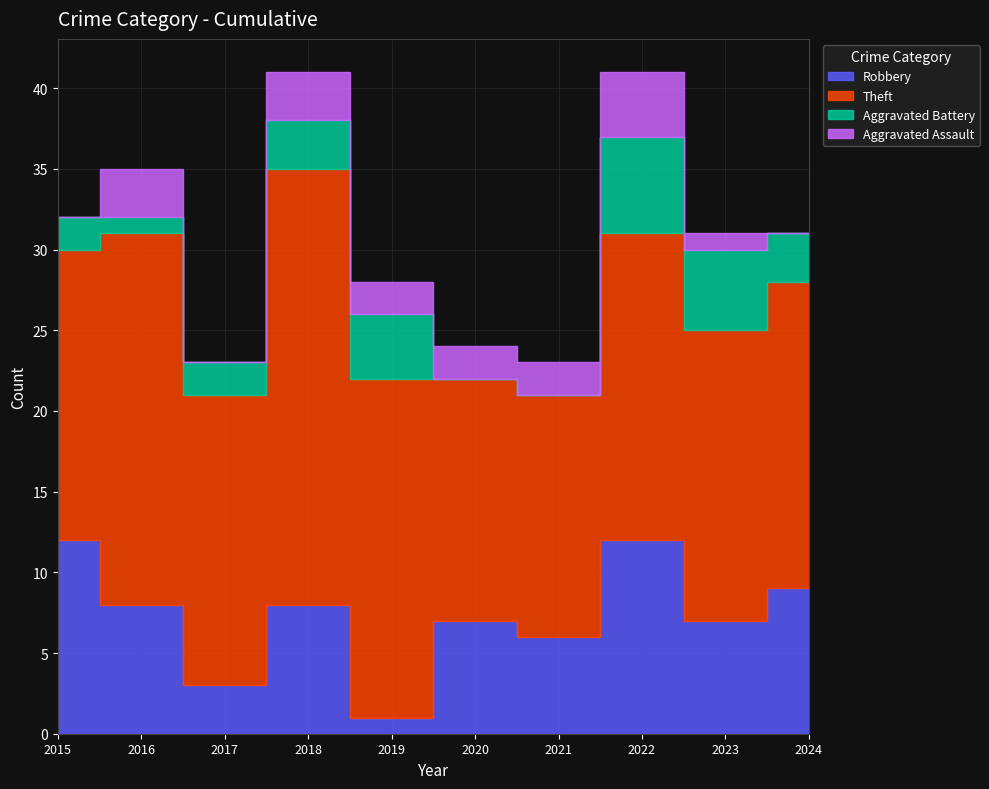

What is the total value across all series at 2018?

41